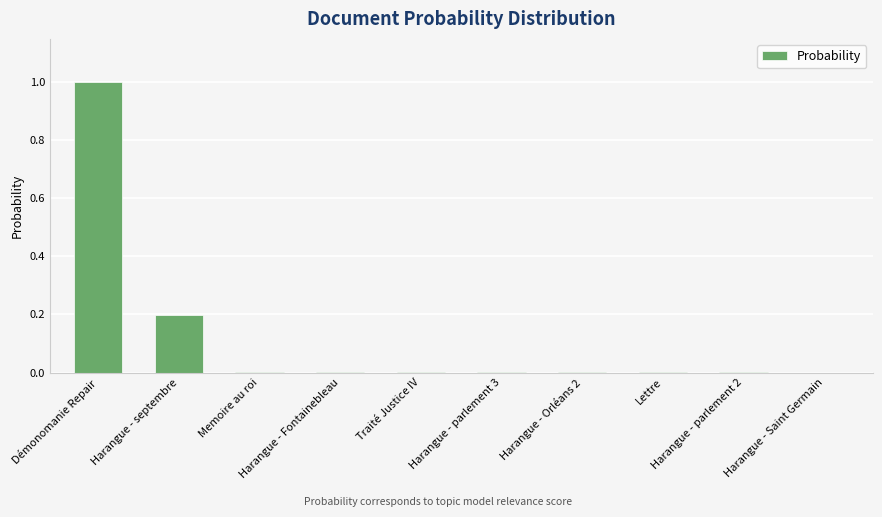

Between Harangue - parlement 3 and Démonomanie Repair, which is larger?

Démonomanie Repair